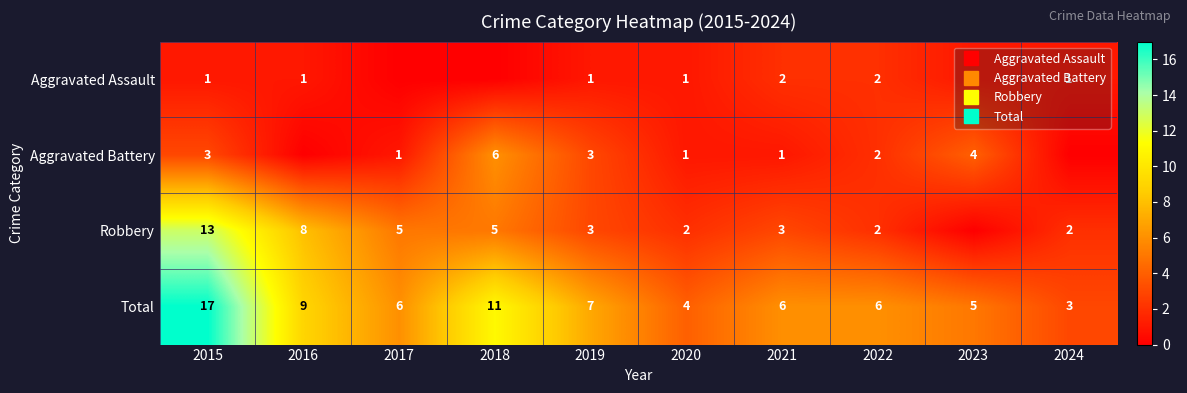

At which category does the chart reach its minimum across all series?

2017